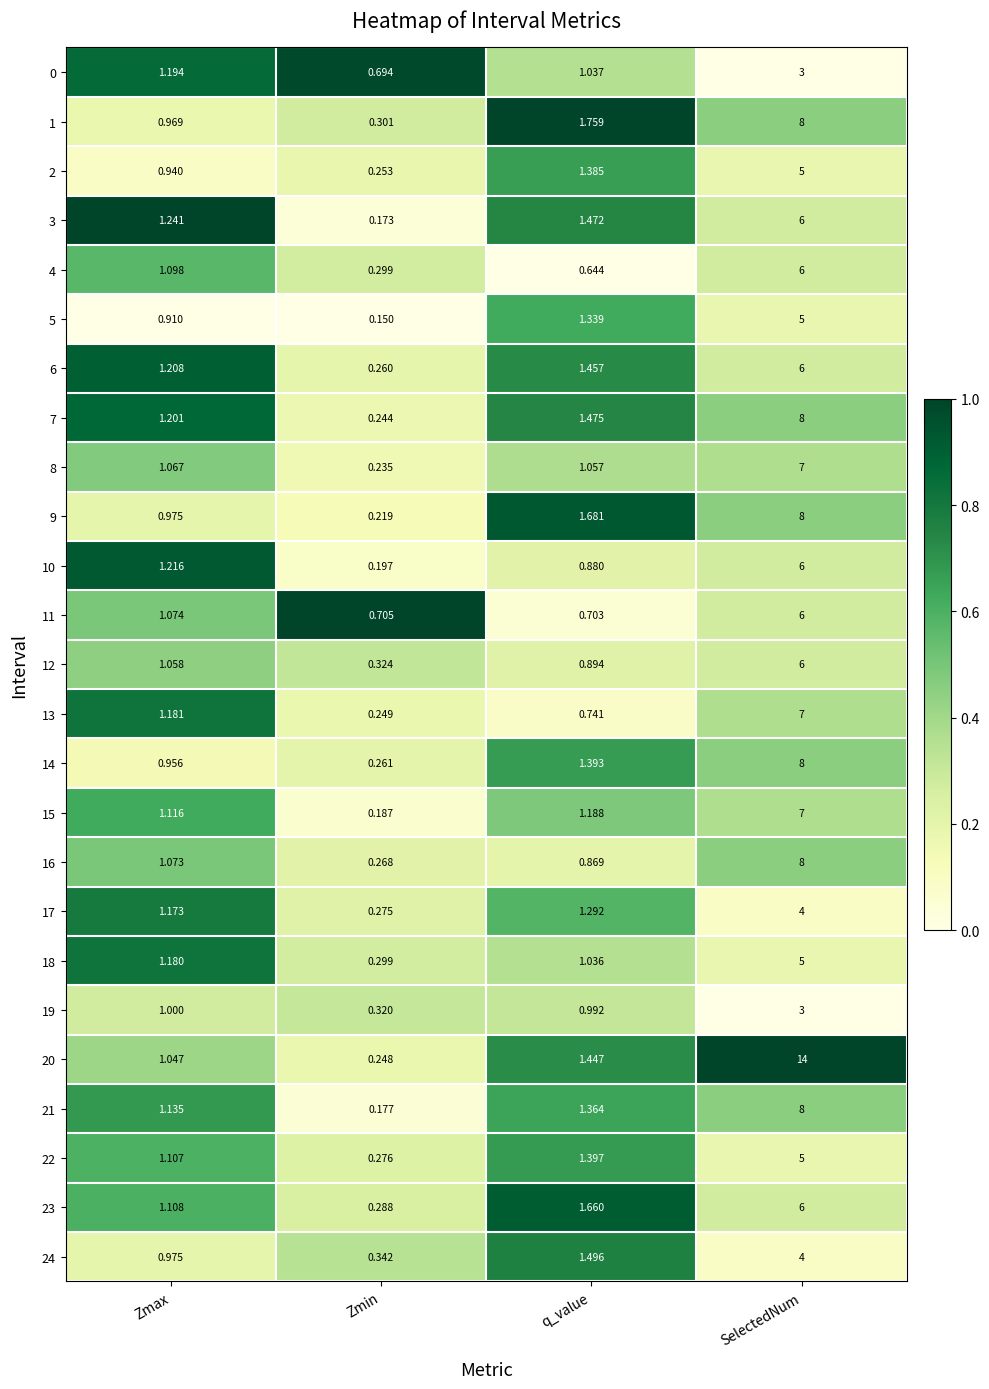

At which label does 13 reach its minimum?

Zmin